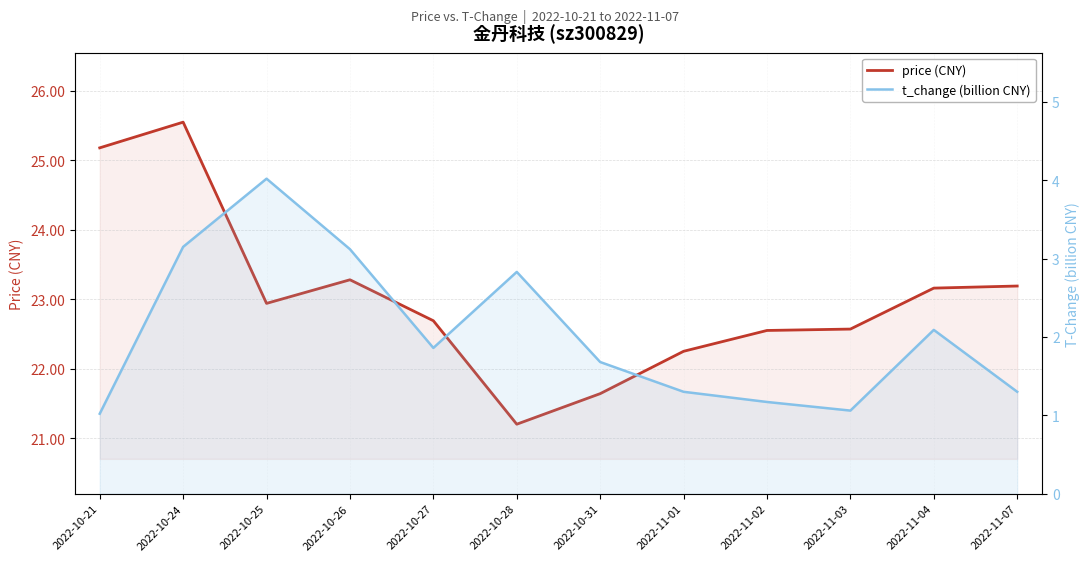

Which series has the largest range (max minus min)?

price (CNY)